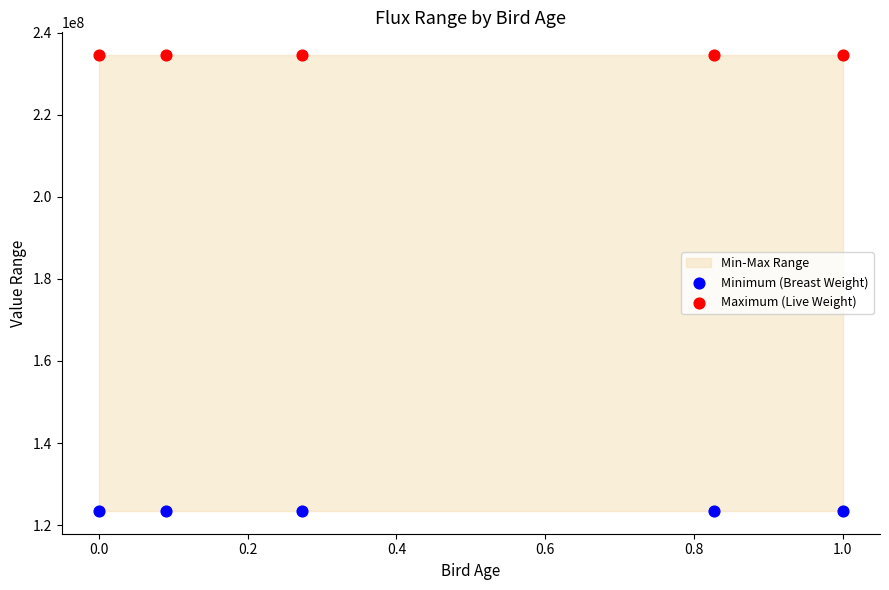

Across all data points, what is the average Y value?

178986789